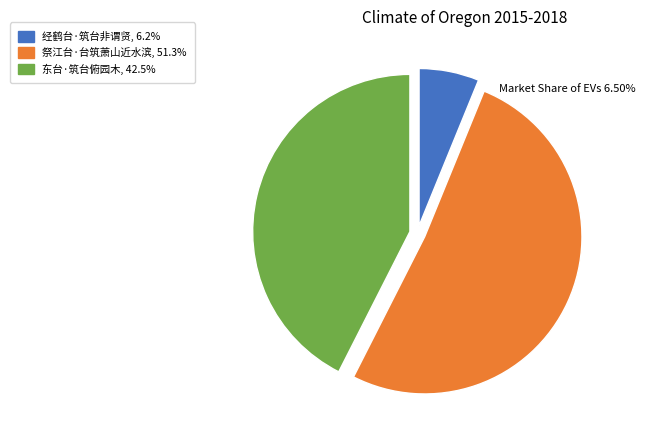

How many segments does this pie chart have?

3